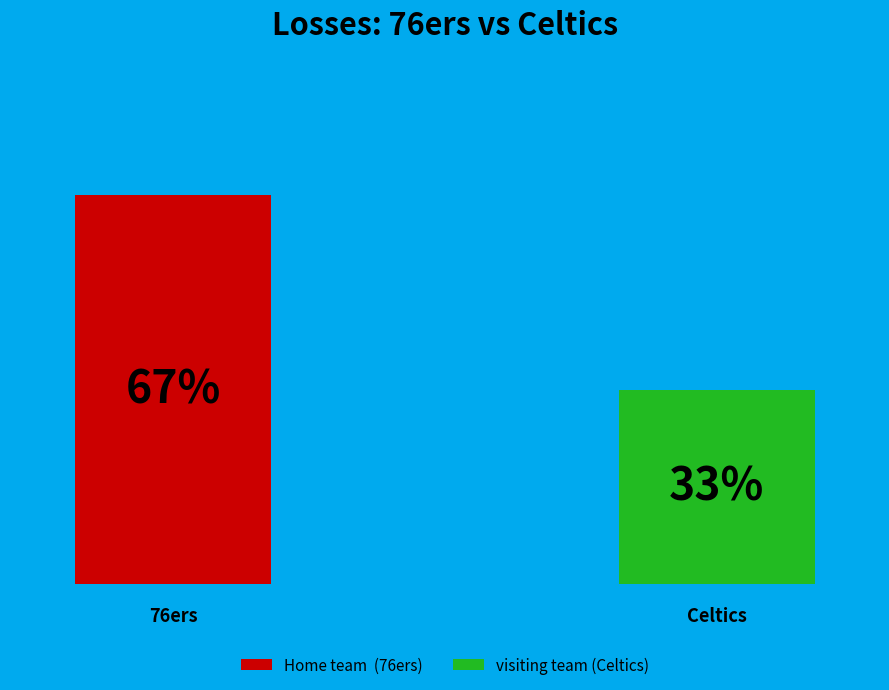

Which slice is the largest?

Home team 